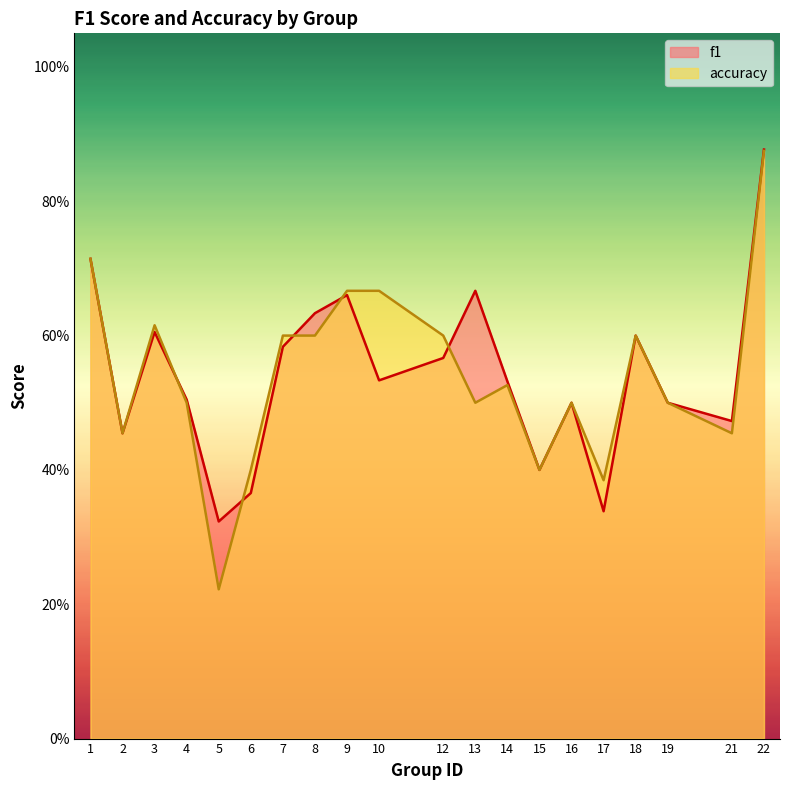

What are all the series names shown in the legend?

f1, accuracy